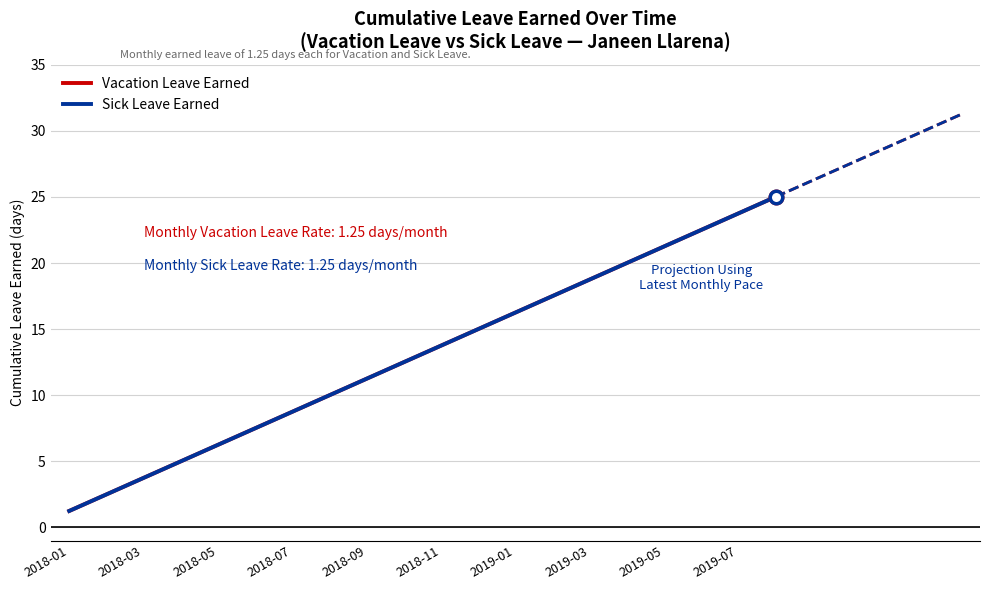

Which series changed the most between 2018-11 and 14?

Vacation Leave Earned